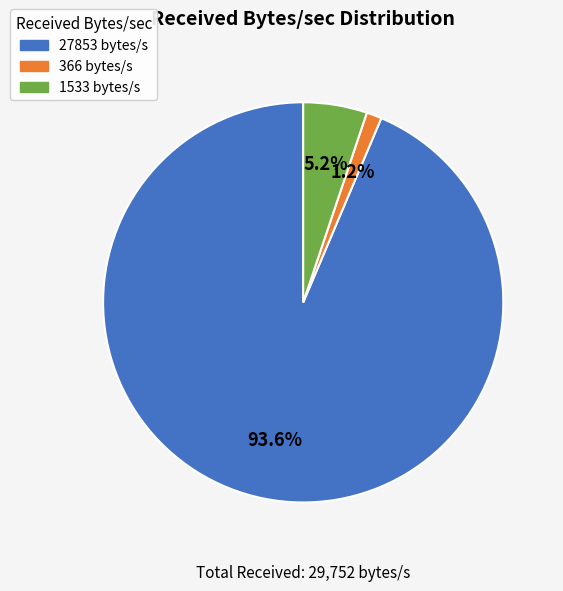

What is the majority slice?

27853